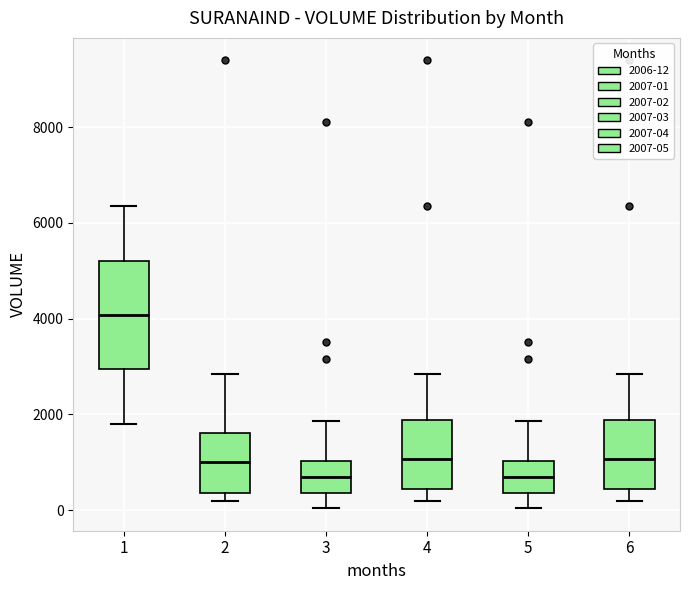

Which box has the highest median line?

1